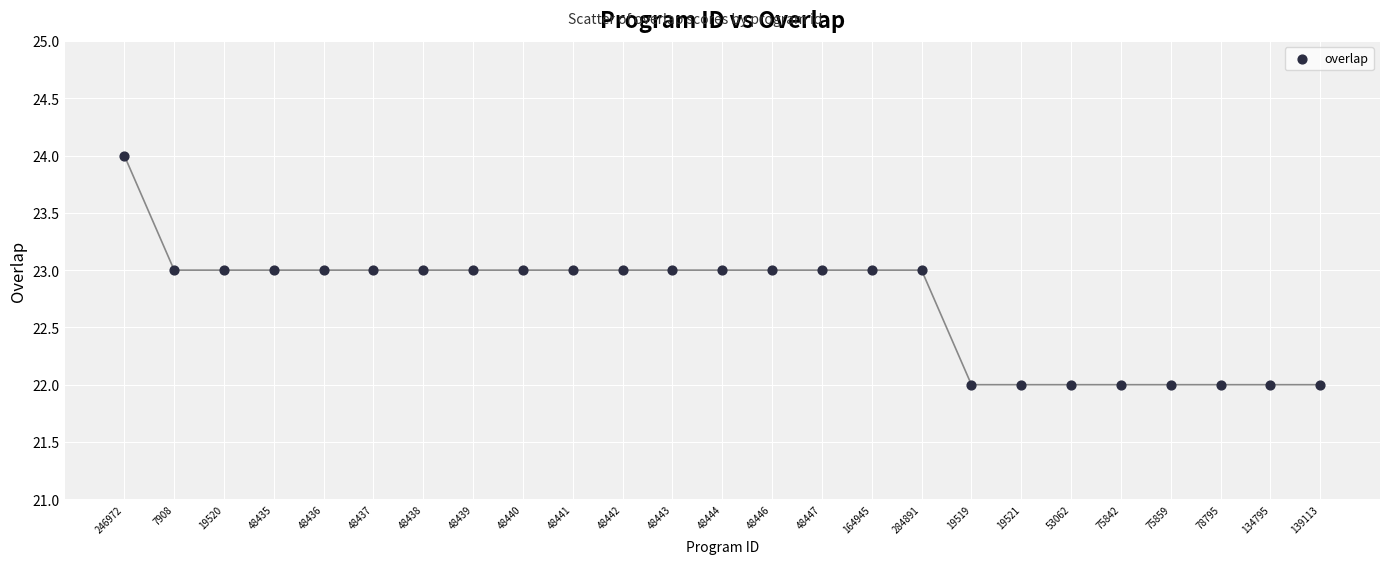

How many points are shown in the scatter plot?

25